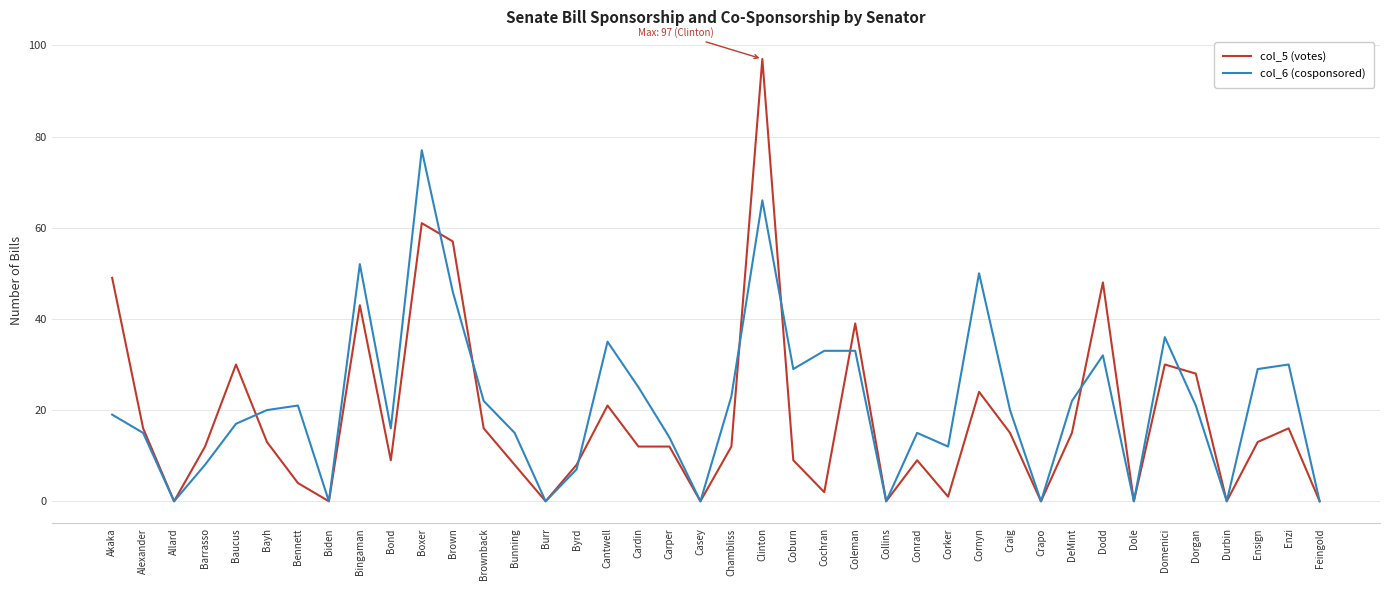

Is the value of col_5 (votes) at Baucus greater than the value of col_6 (cosponsored) at Bunning?

Yes